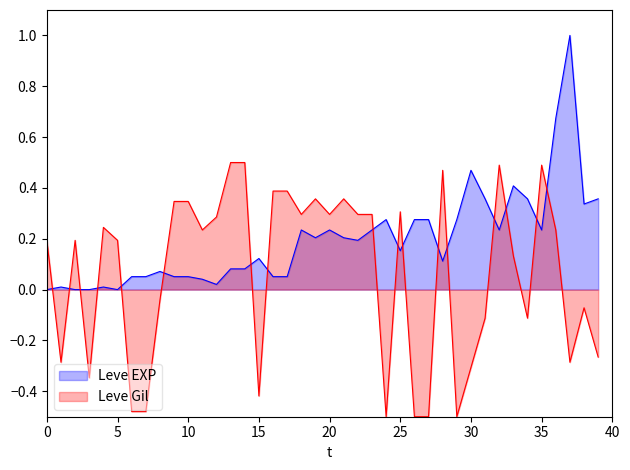

What is the difference between the maximum and minimum values in the Leve Gil series?

1.0